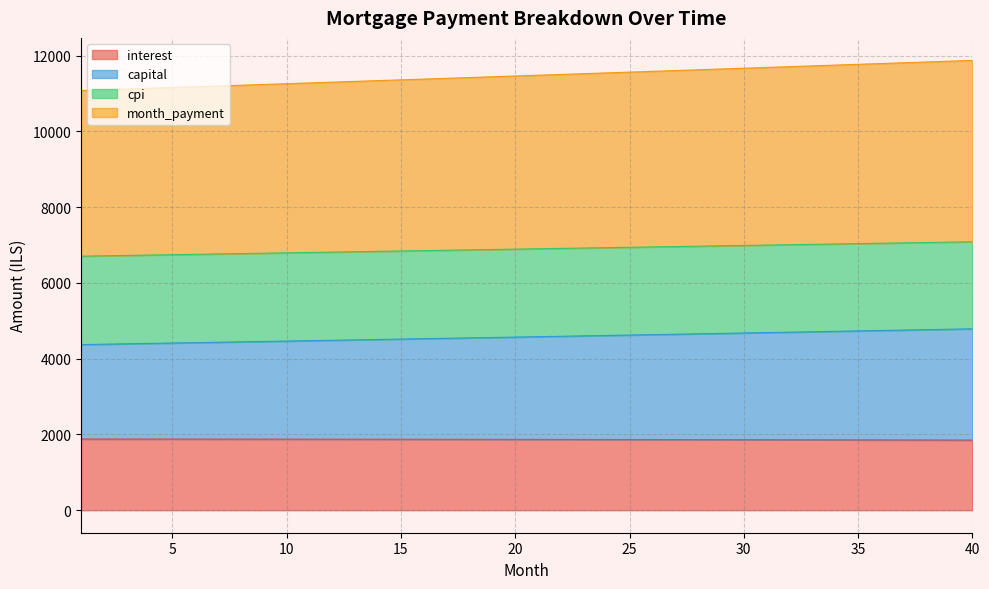

What is the lowest value of the interest series?

1851.4